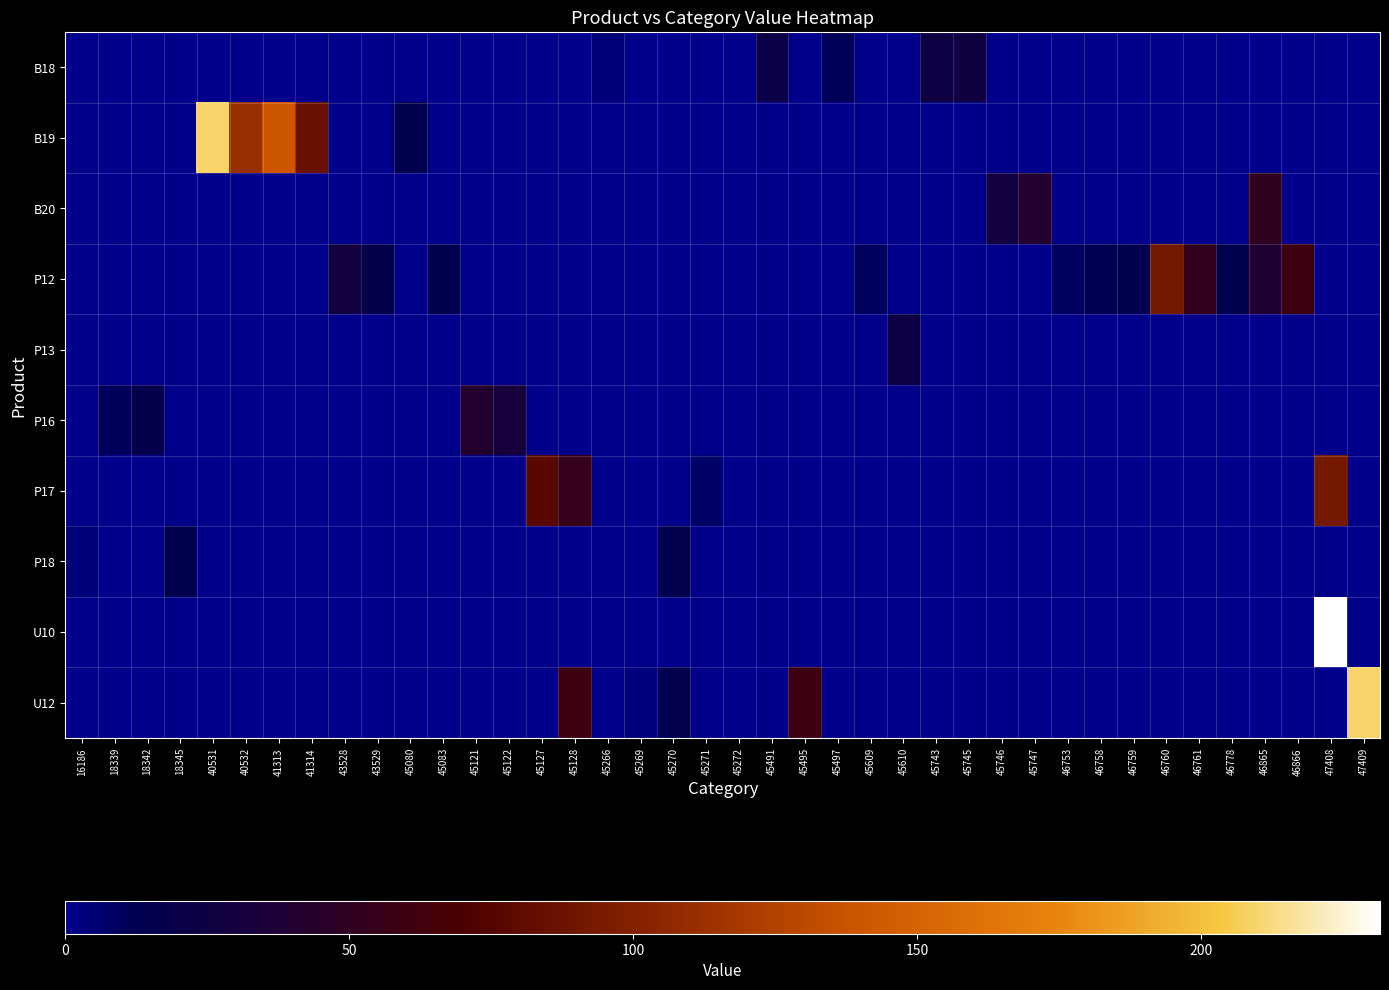

Between 45609 and 45745, which series saw the biggest shift?

B18